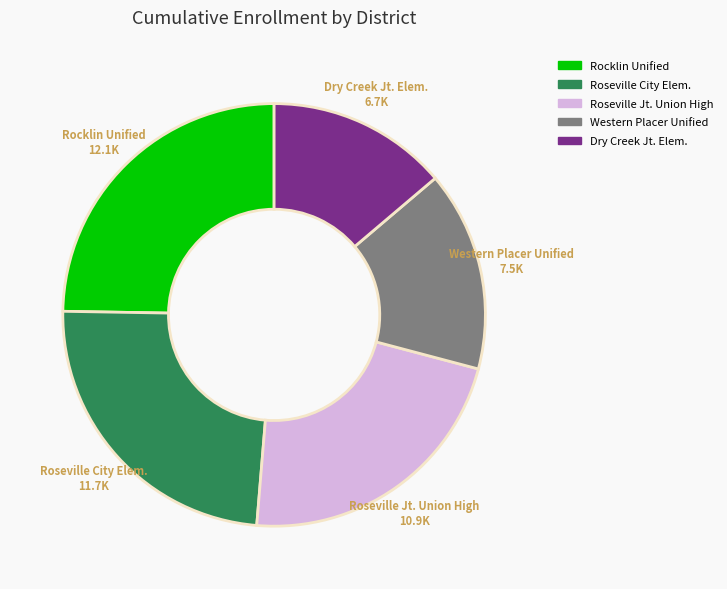

Does any single category account for the majority?

No